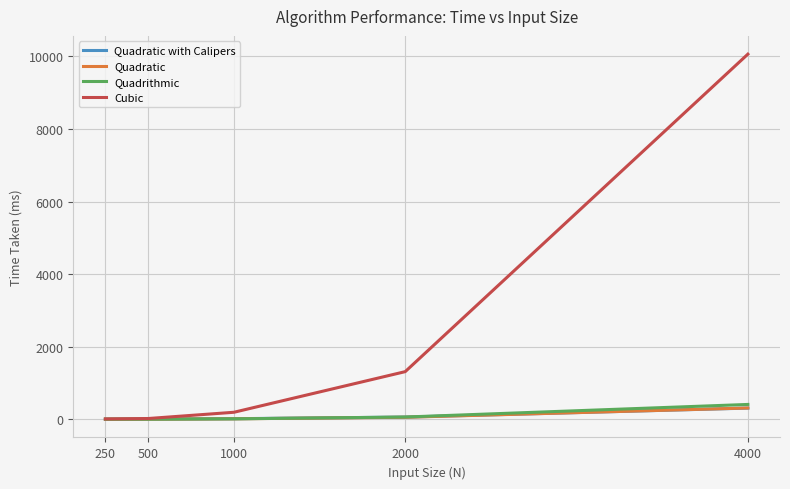

Which series has the largest total across all categories?

Cubic